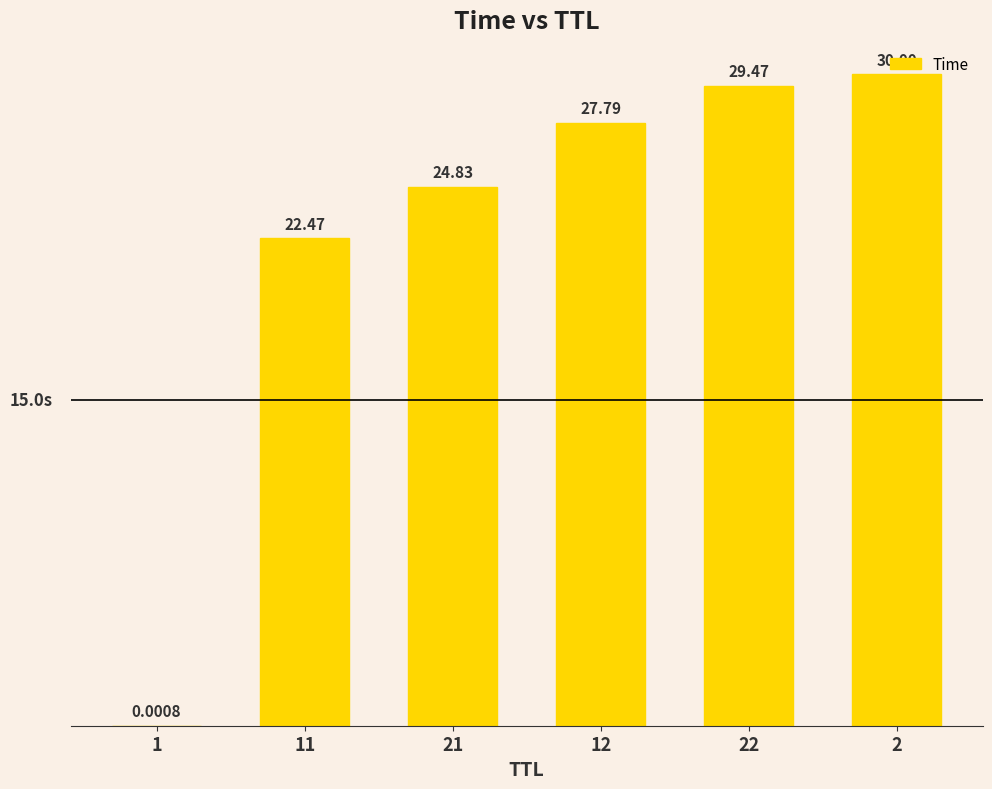

Read the value at 2.

30.0